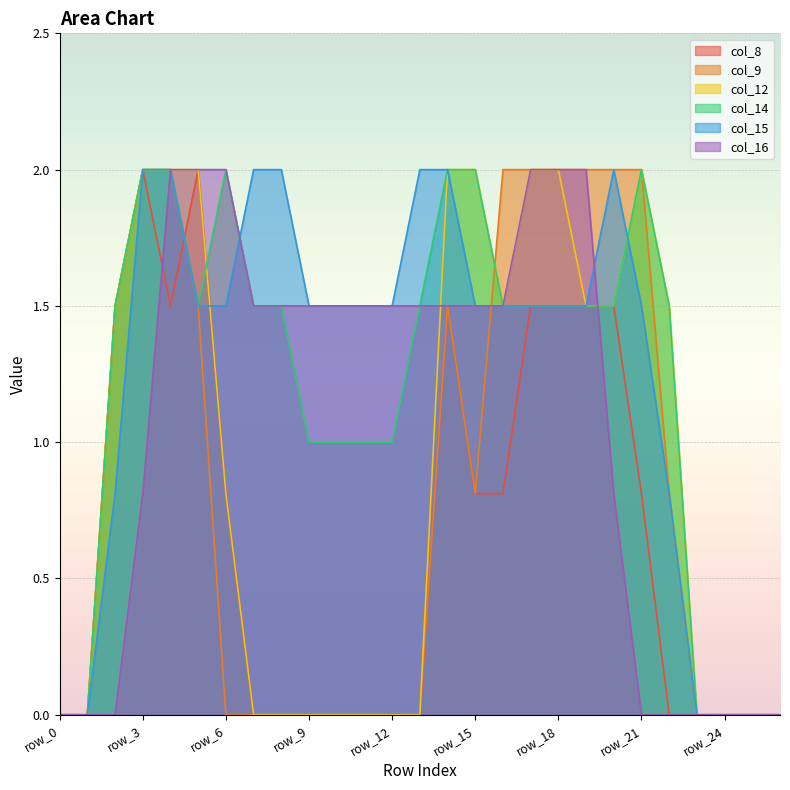

True or false: col_16 has more than 2 interior local peaks.

False